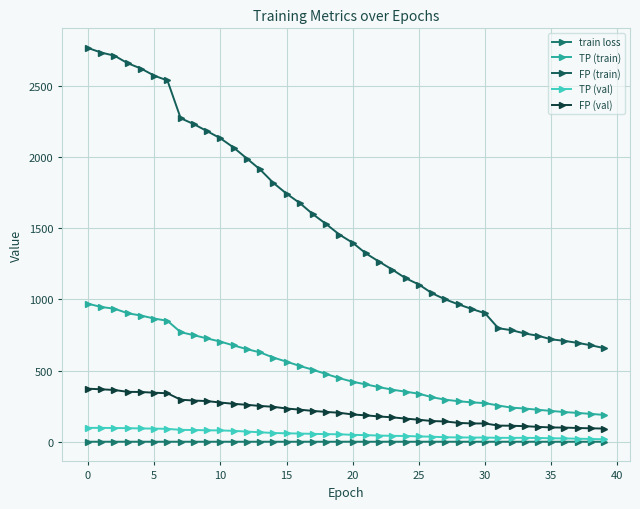

What is the label of the 10th point from the right?

30